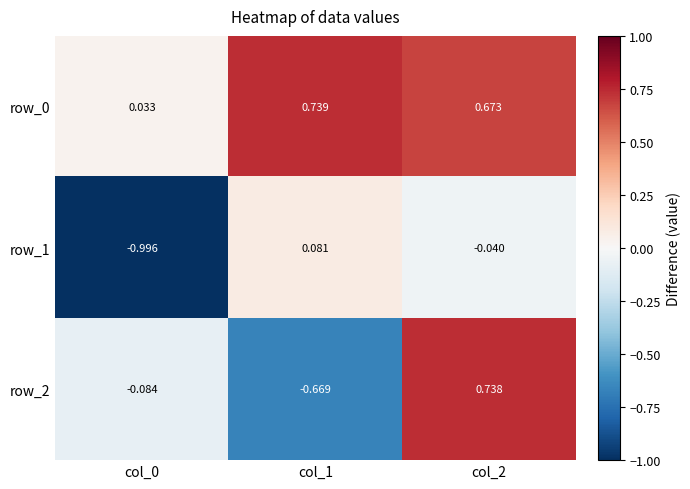

The value of row_2 at col_0 is -0.1. True or false?

True